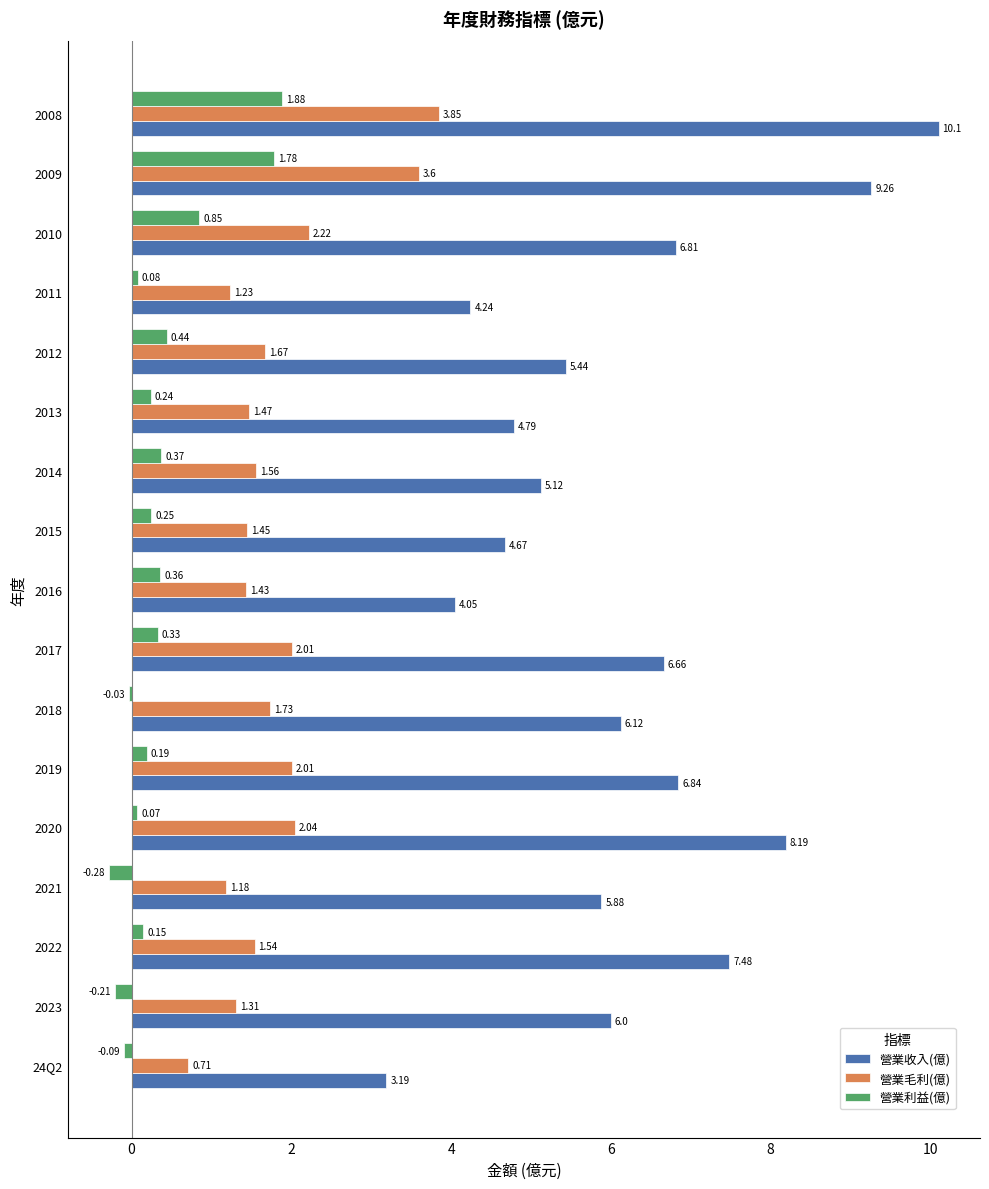

What is the total value across all series at 2020?

10.3